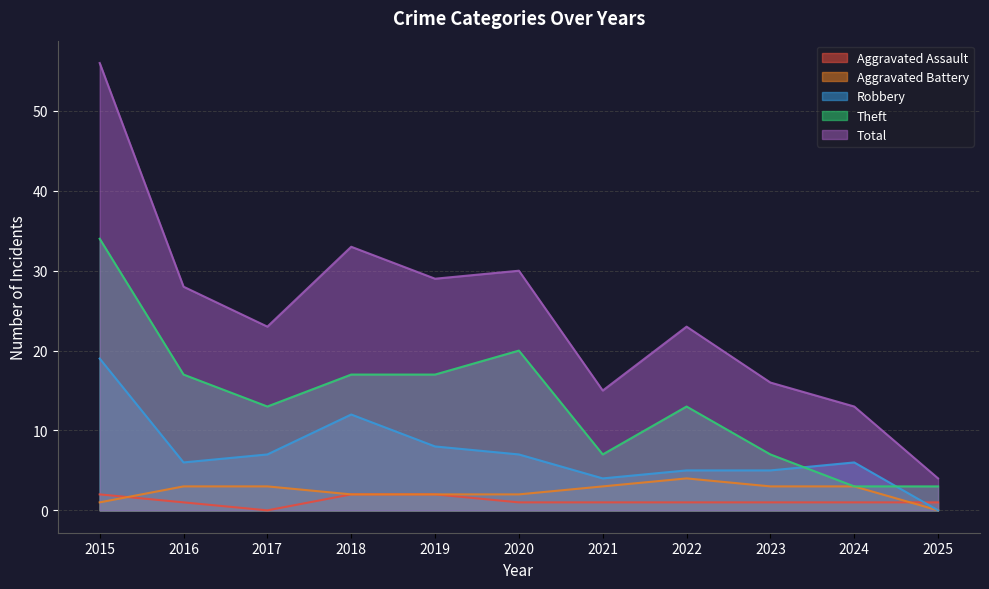

Where is Robbery nearest to the value 9?

2019